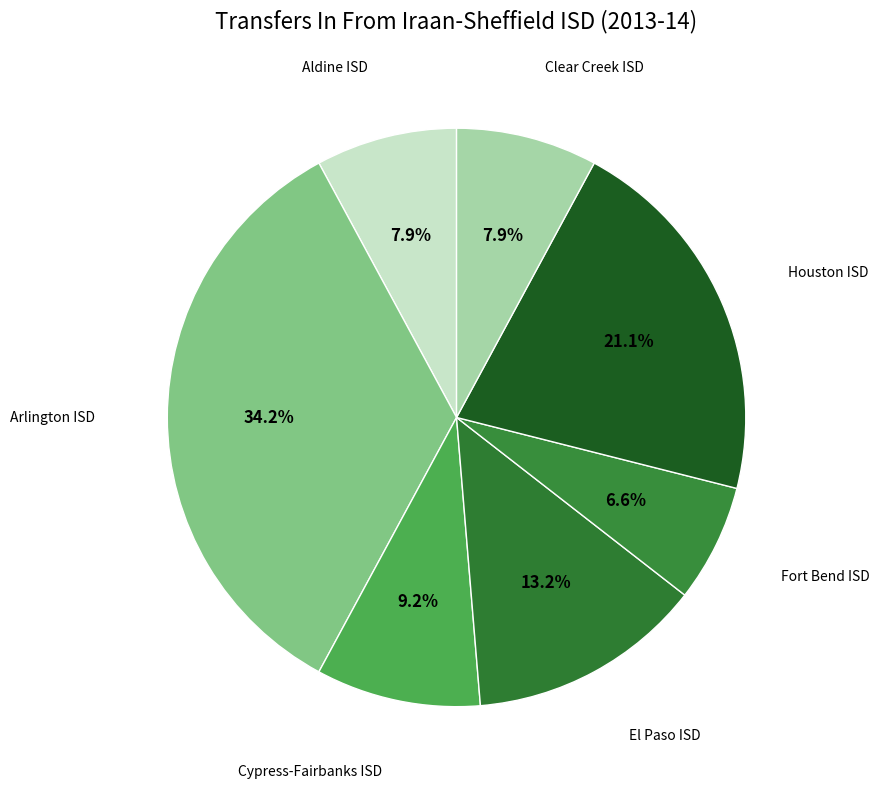

How many slices are in this pie chart?

7